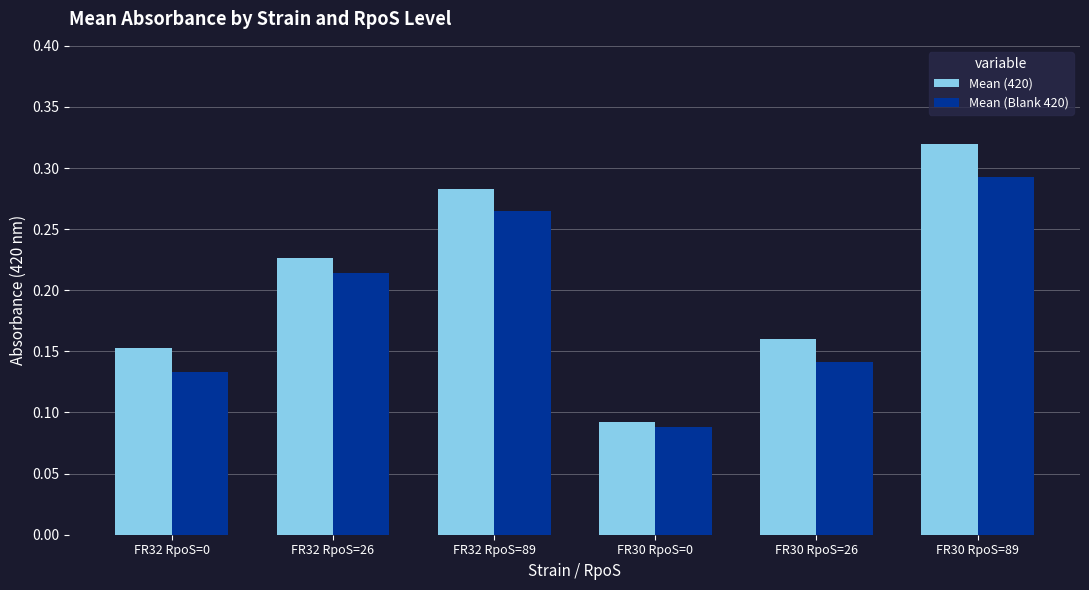

Which series has the largest range (max minus min)?

Mean (420)